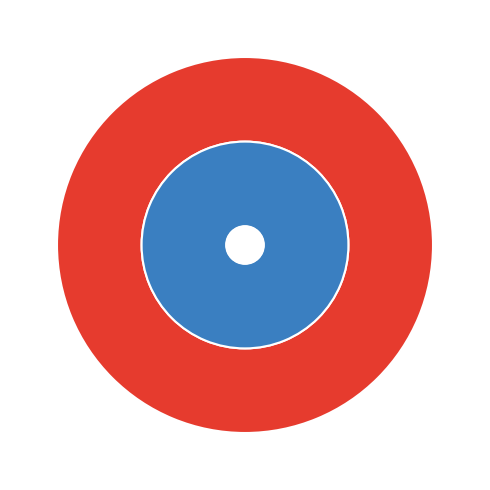

To the nearest percent, what percentage of the pie is Age?

100%